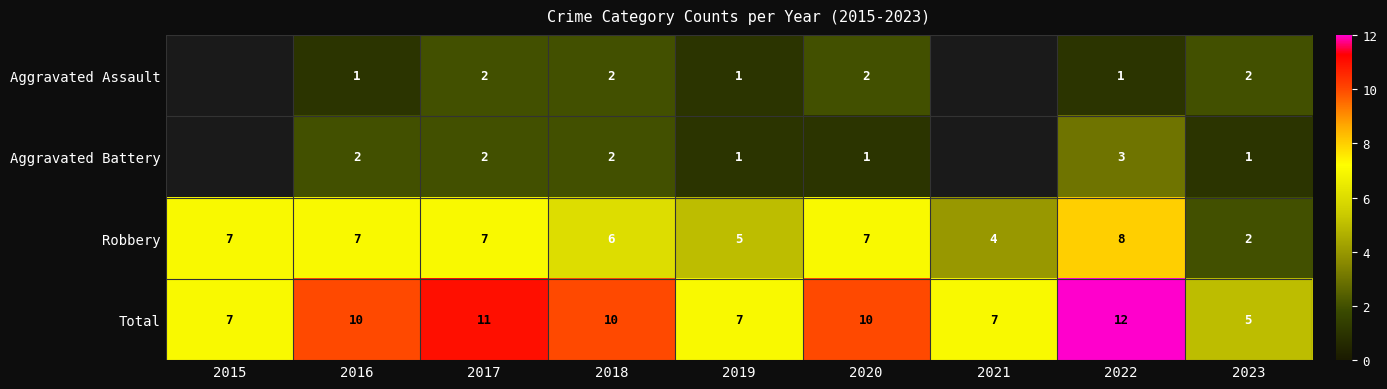

What is the spread (max minus min) of values at 2022?

11.0